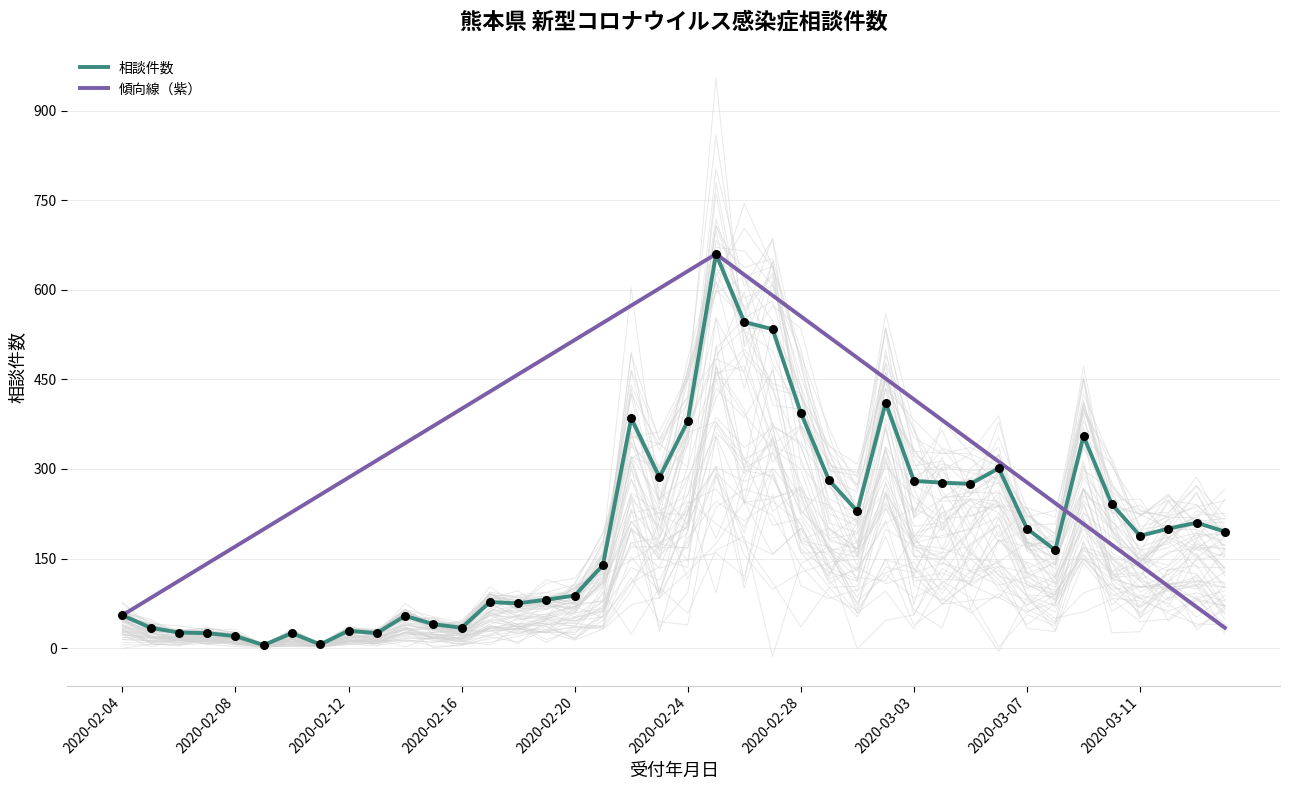

What is the change in value from 2020-02-11 to 2020-02-20?

+82